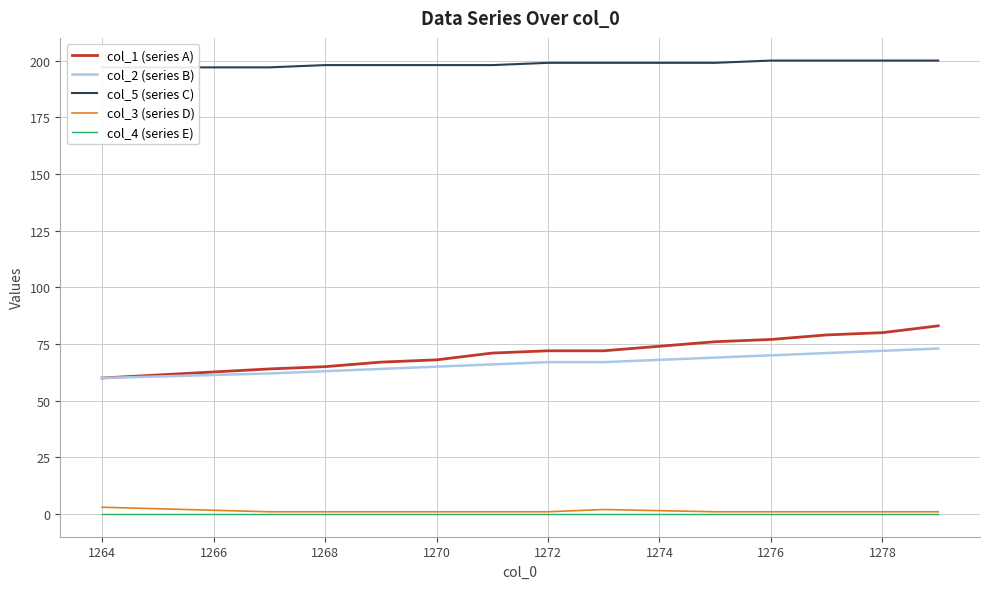

What is the value of the col_1 (series A) point at the 1st from the left?

60